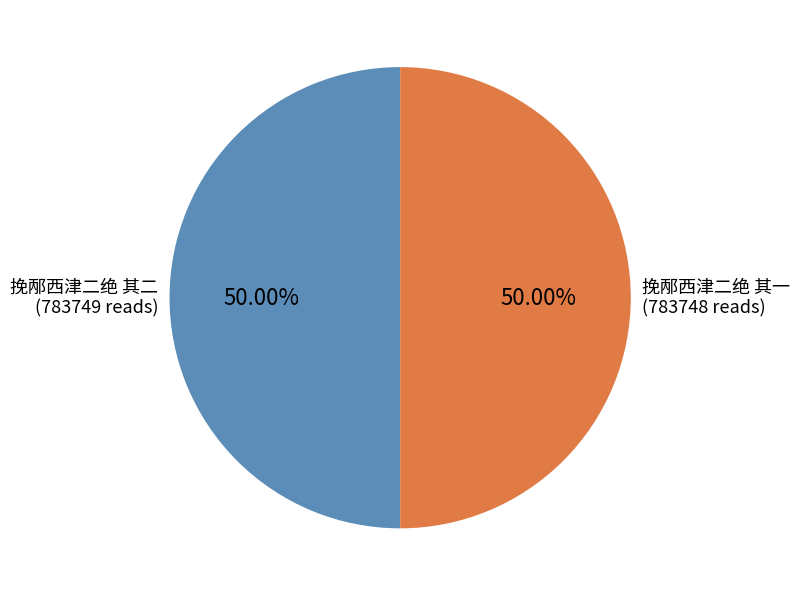

What percentage is NOT represented by 挽邴西津二绝 其二?

50.0%